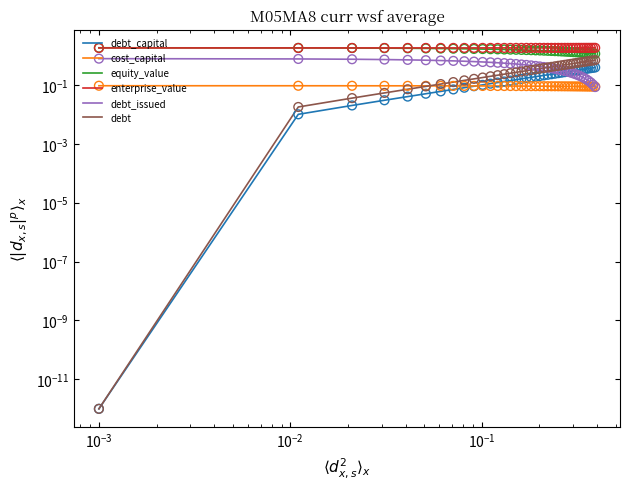

Is the value of cost_capital at 9 greater than the value of debt at 34?

No